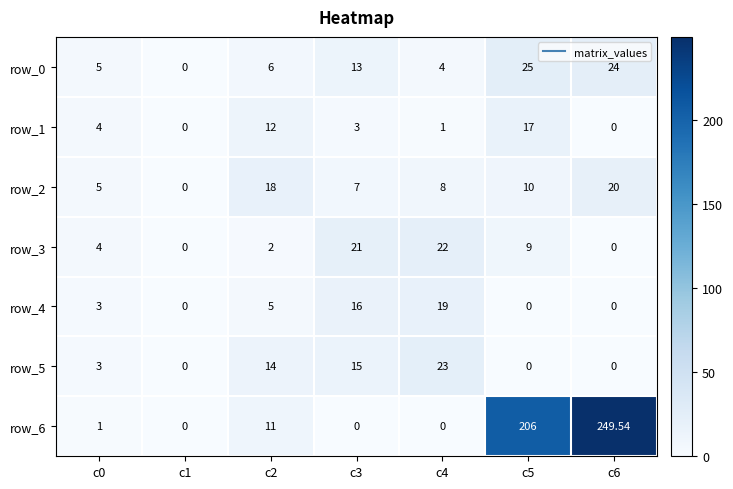

What is the average value of the row_5 series?

7.9